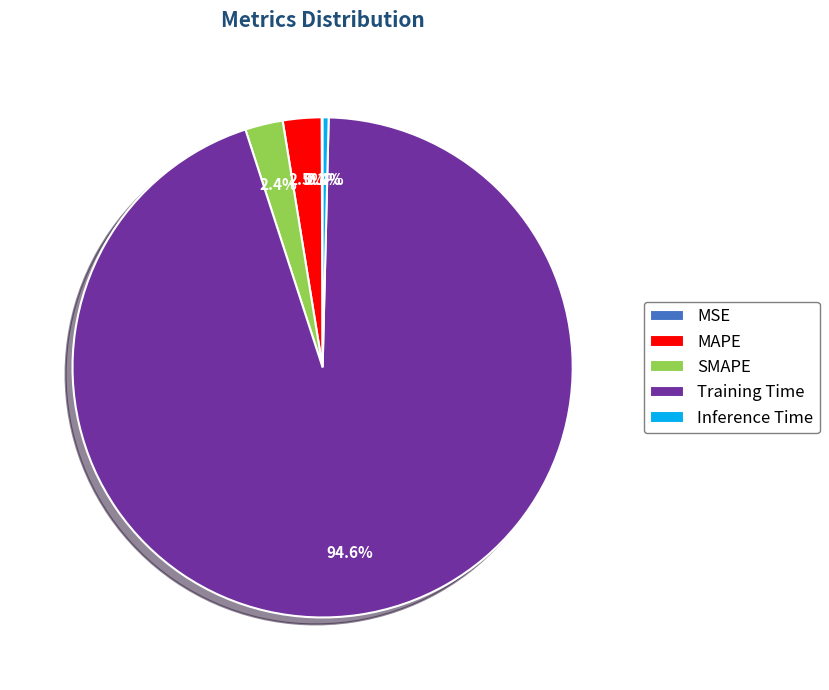

Which slice is the largest?

Training Time